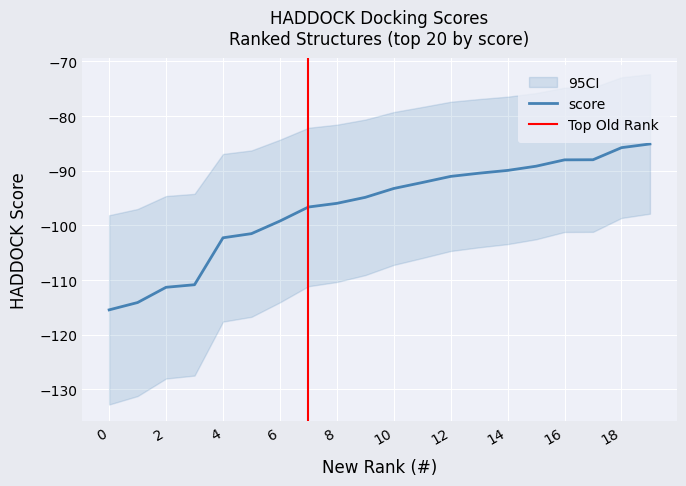

Reading left to right, extract all data points from this chart.

-115.5	-114.1	-111.3	-110.9	-102.3	-101.5	-99.2	-96.6	-96.0	-94.9	-93.2	-92.2	-91.0	-90.4	-89.9	-89.2	-88.0	-88.0	-85.8	-85.1